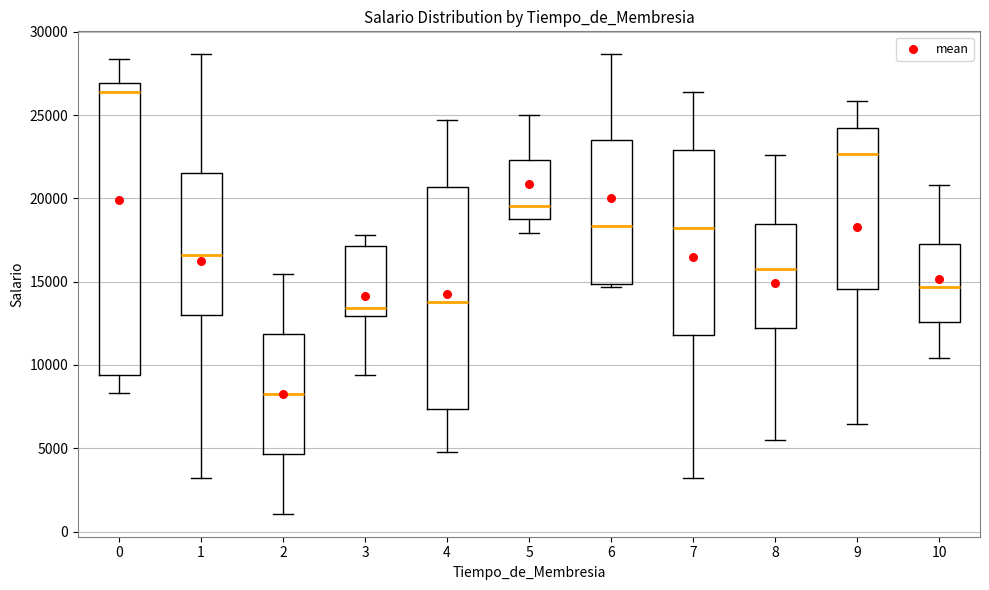

Reading left to right, transcribe this box plot: for each box, give where its median line is, the range the box spans, and where its two whiskers end, as read against the y-axis. The values are not printed on the chart, so give them approximately, as read against the axis.

0: median 26500, box 9500 to 27000, whiskers 8500 to 28500
1: median 16500, box 13000 to 21500, whiskers 3000 to 28500
2: median 8500, box 4500 to 12000, whiskers 1000 to 15500
3: median 13500, box 13000 to 17000, whiskers 9500 to 18000
4: median 14000, box 7500 to 20500, whiskers 5000 to 24500
5: median 19500, box 19000 to 22500, whiskers 18000 to 25000
6: median 18500, box 15000 to 23500, whiskers 14500 to 28500
7: median 18000, box 12000 to 23000, whiskers 3000 to 26500
8: median 16000, box 12000 to 18500, whiskers 5500 to 22500
9: median 22500, box 14500 to 24000, whiskers 6500 to 26000
10: median 14500, box 12500 to 17000, whiskers 10500 to 21000